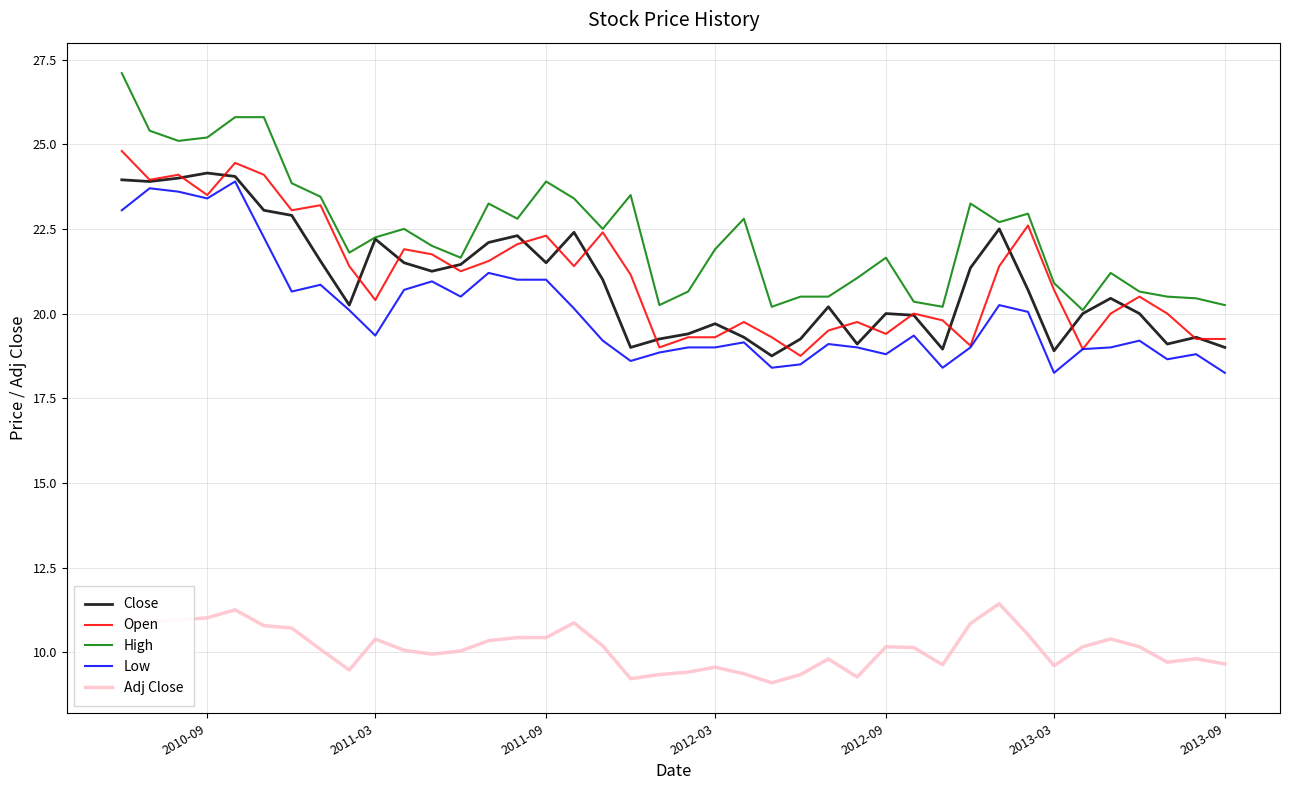

What is the greatest value displayed?

27.1